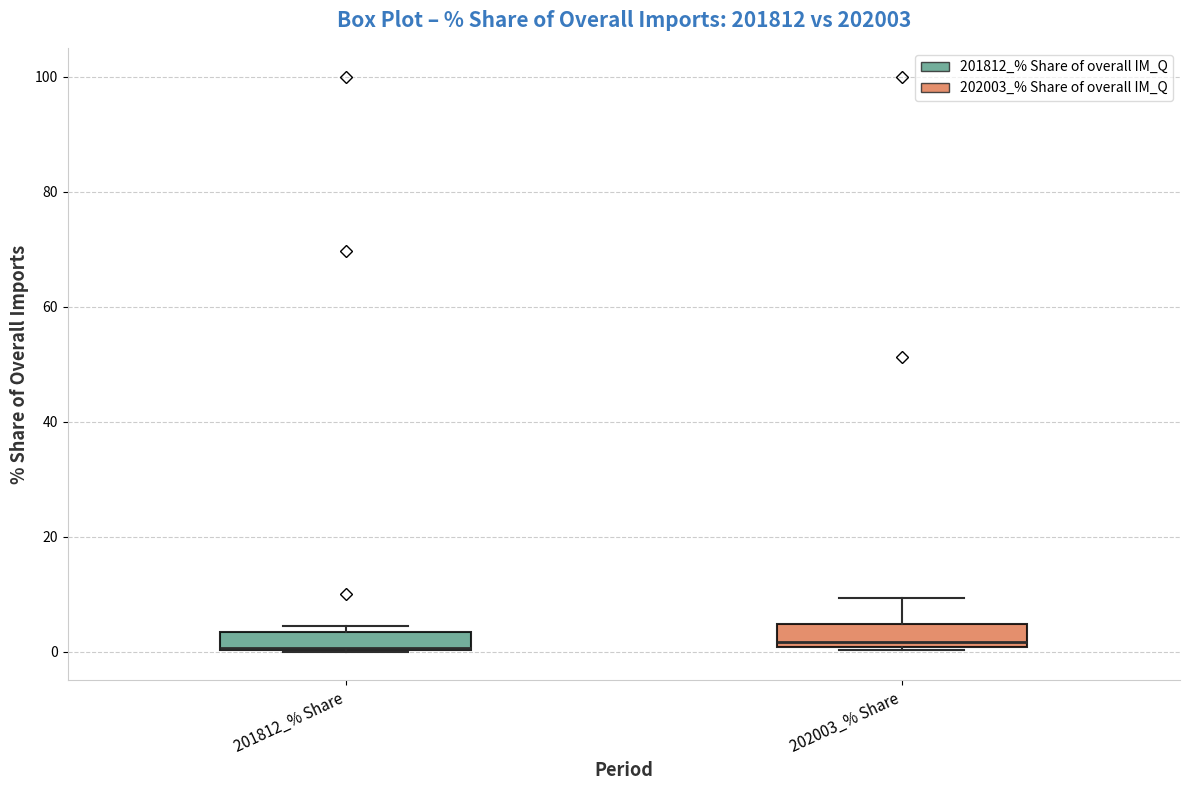

Where is the upper edge of the box for 202003_% Share on the y-axis? The values are not printed on the chart, so give them approximately, as read against the axis.

4